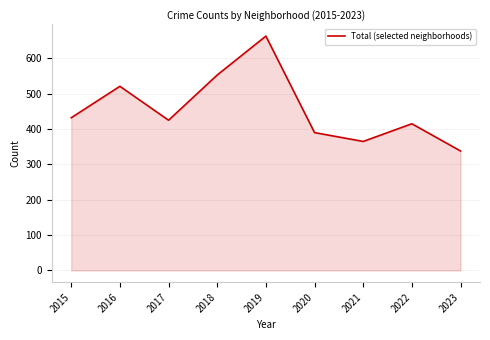

Count the number of categories in the chart.

9